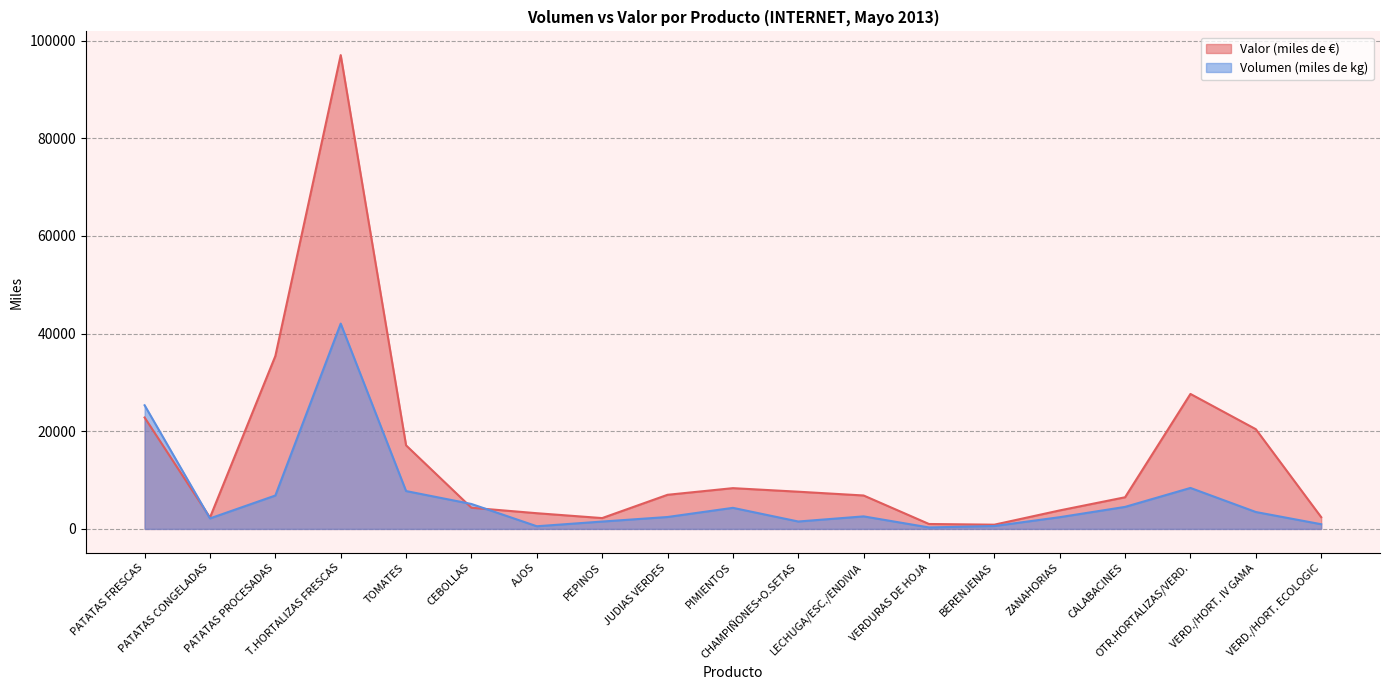

How many times do Valor (miles de €) and Volumen (miles de kg) cross each other?

3